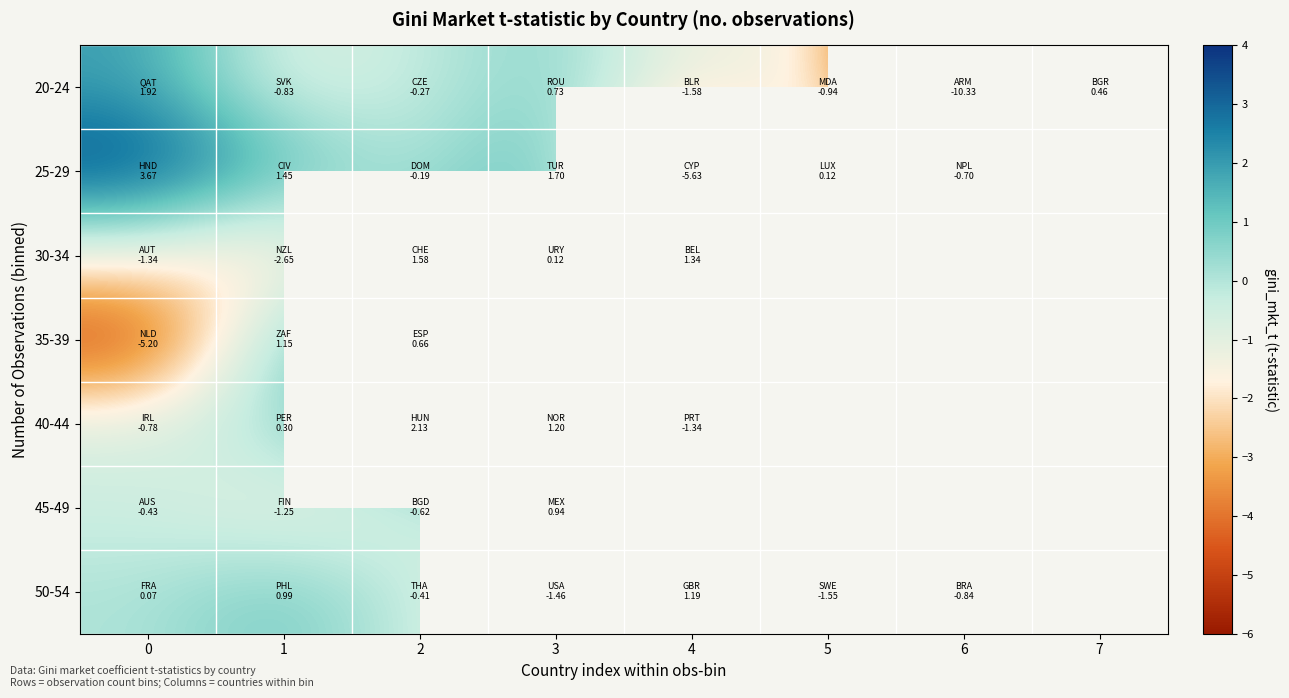

Is it true that 50-54 equals 1.5 at 1?

False